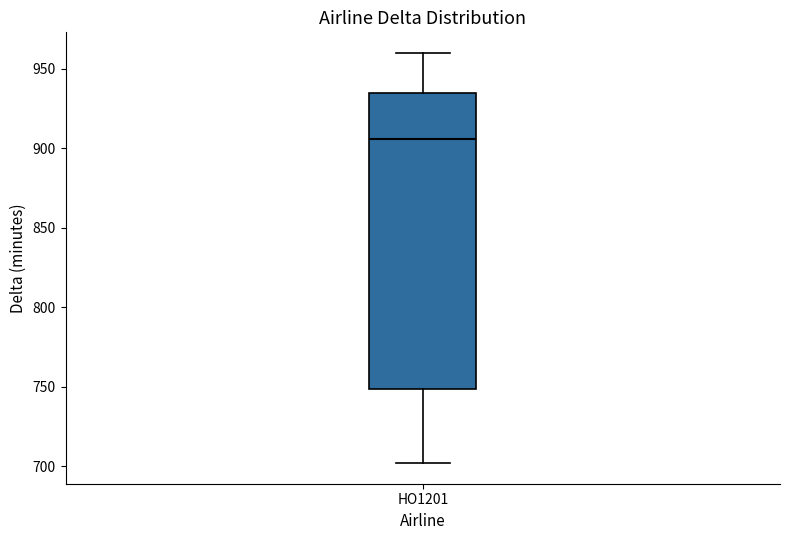

Read this box plot against the y-axis: the position of the median line, the range covered by the box, and the ends of both whiskers. The values are not printed on the chart, so give them approximately, as read against the axis.

median 905, box 750 to 935, whiskers 700 to 960